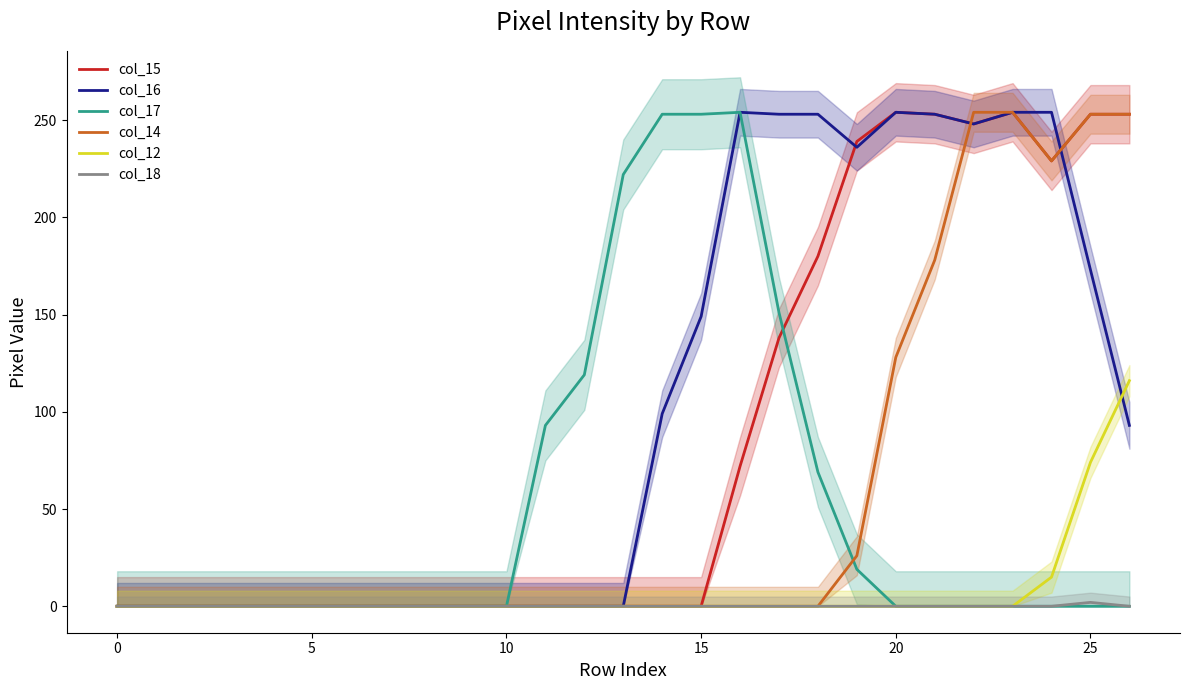

How many times do col_16 and col_12 cross each other?

1